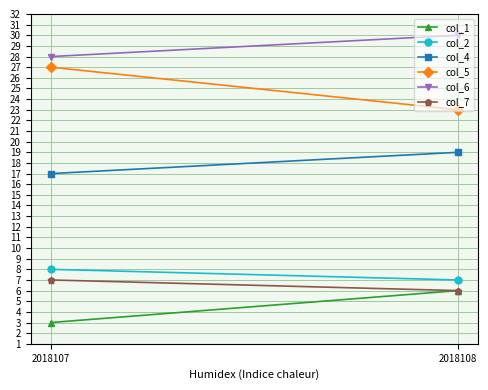

Is this an area chart (filled region under the line)?

No